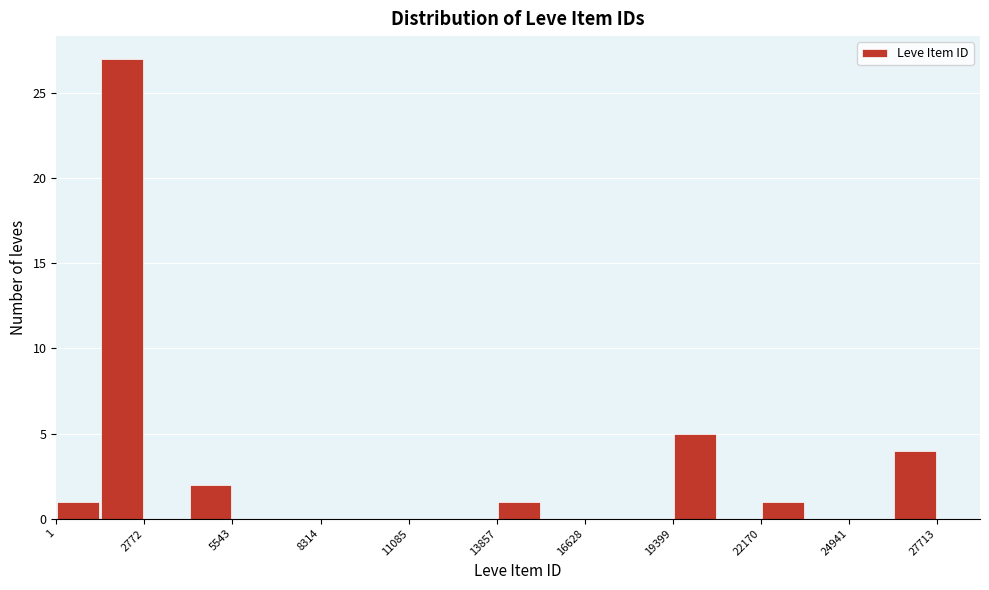

Around what value on the x-axis is the tallest bar? Give the approximate position of its centre, as read against the axis.

2000